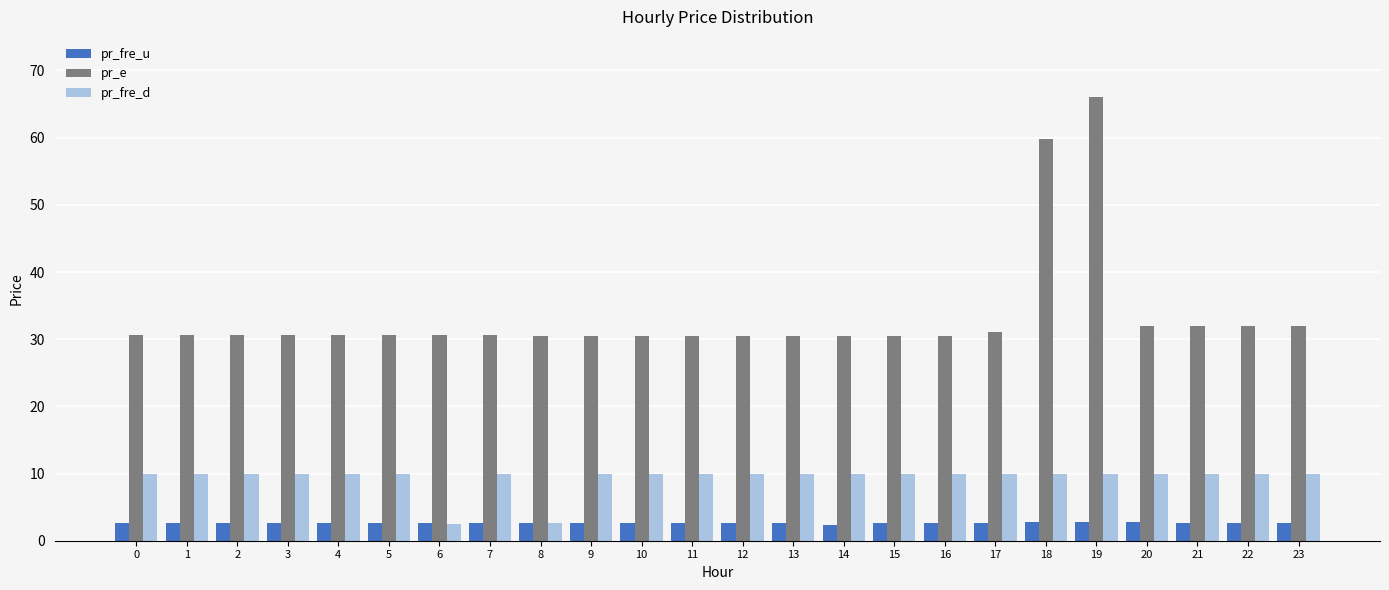

Count the number of data series in this chart.

3